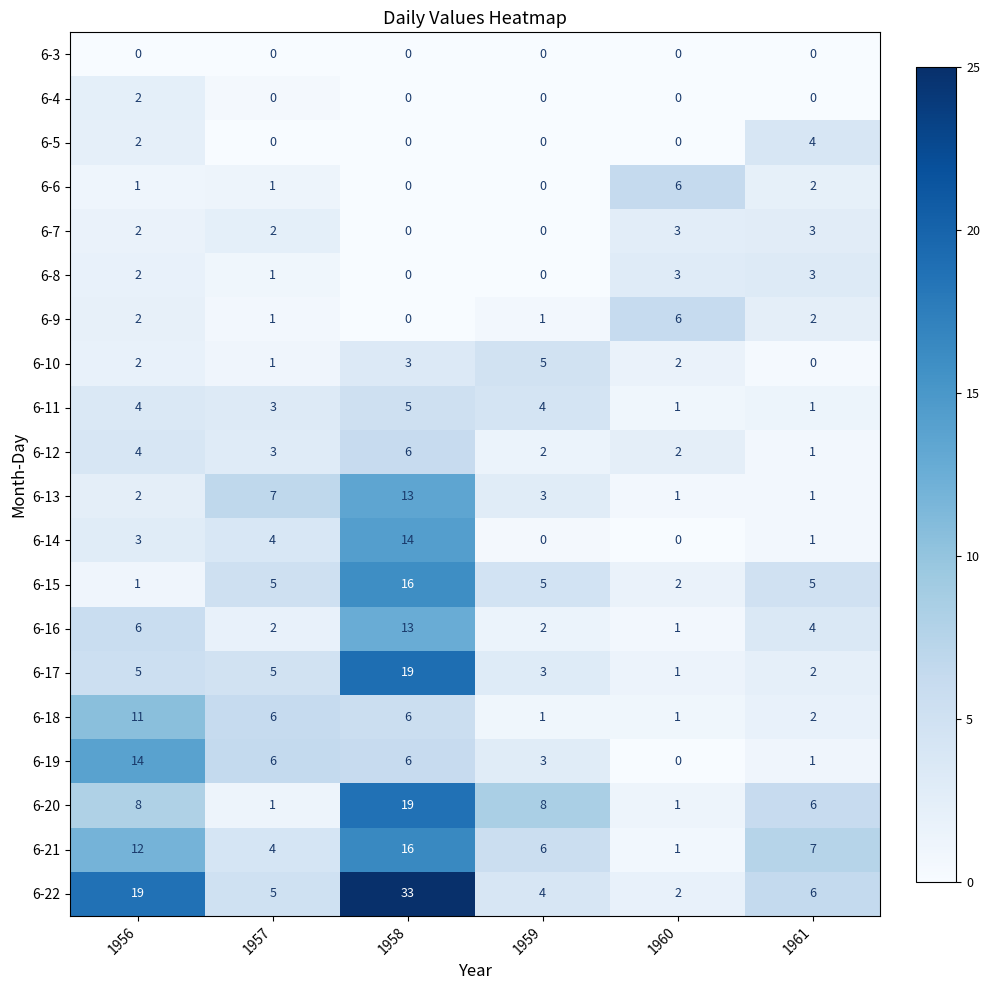

How many distinct data groups are displayed?

20